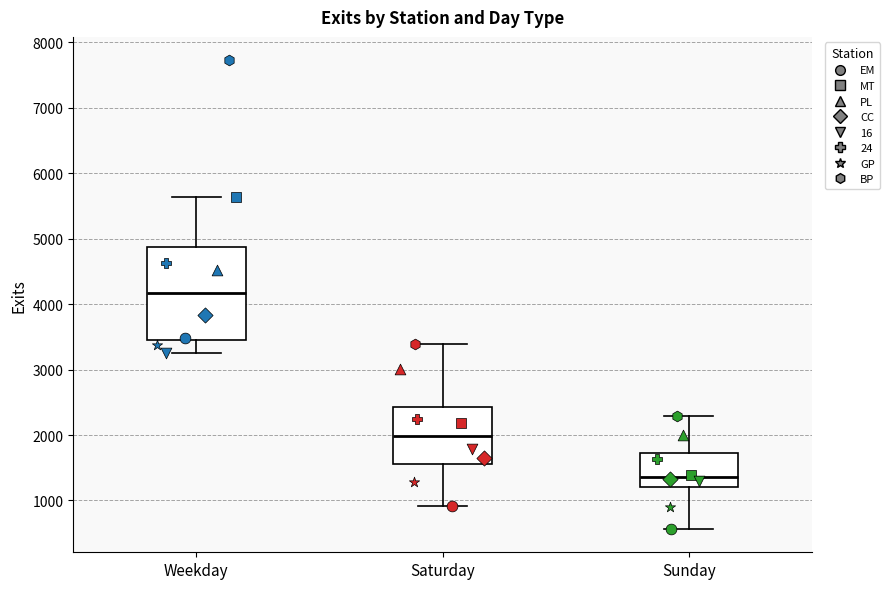

Reading left to right, transcribe this box plot: for each box, give where its median line is, the range the box spans, and where its two whiskers end, as read against the y-axis. The values are not printed on the chart, so give them approximately, as read against the axis.

Weekday: median 4200, box 3500 to 4900, whiskers 3300 to 5600
Saturday: median 2000, box 1600 to 2400, whiskers 900 to 3400
Sunday: median 1400, box 1200 to 1700, whiskers 600 to 2300